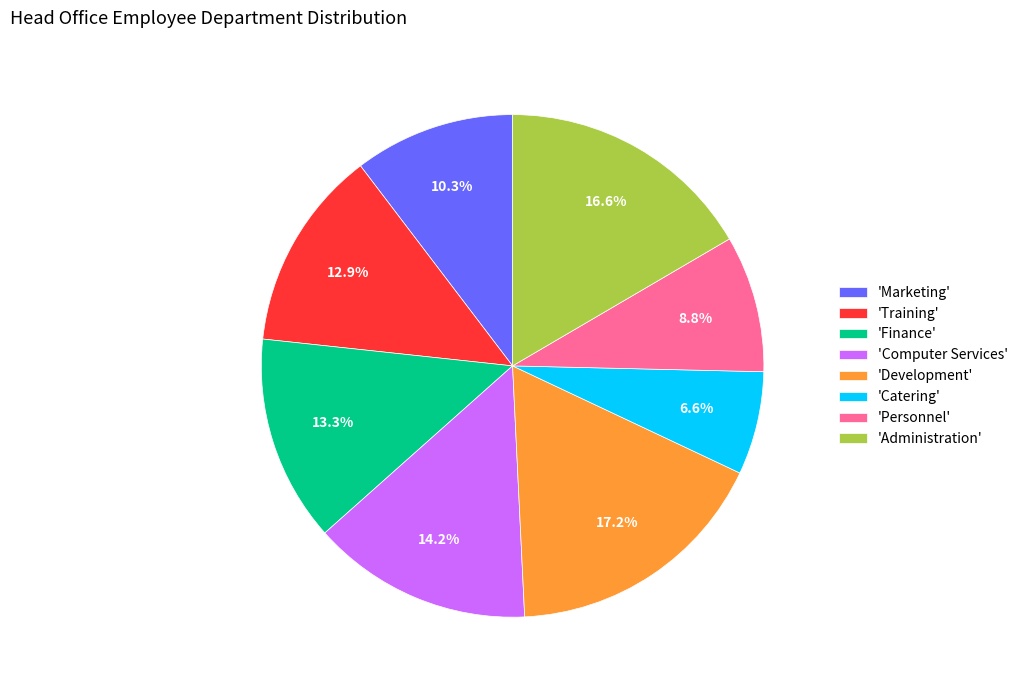

Combined, do 'Finance' and 'Computer Services' account for over 50%?

No